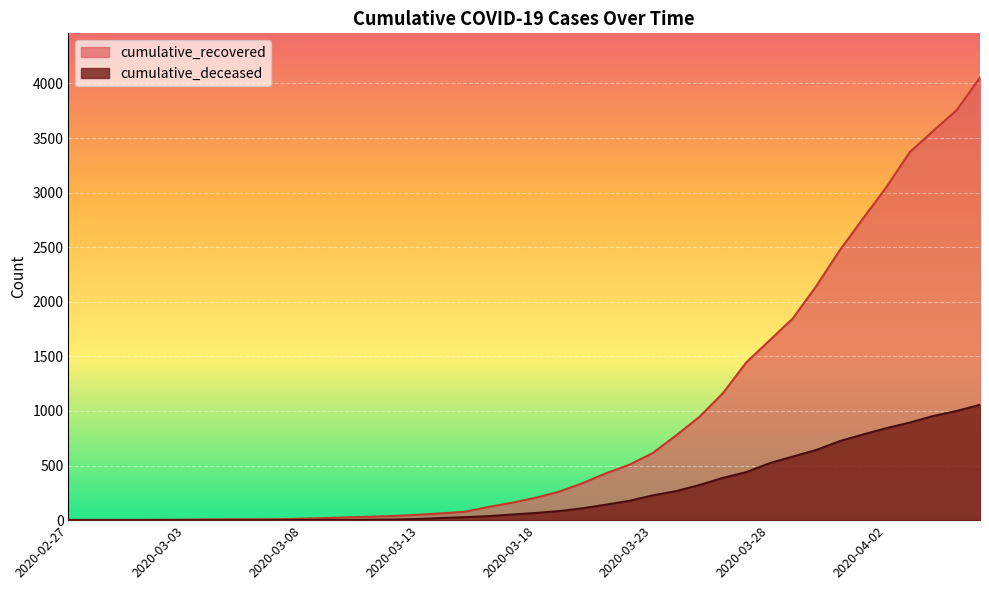

True or false: cumulative_recovered has a value of 3278 at 2020-03-29.

False